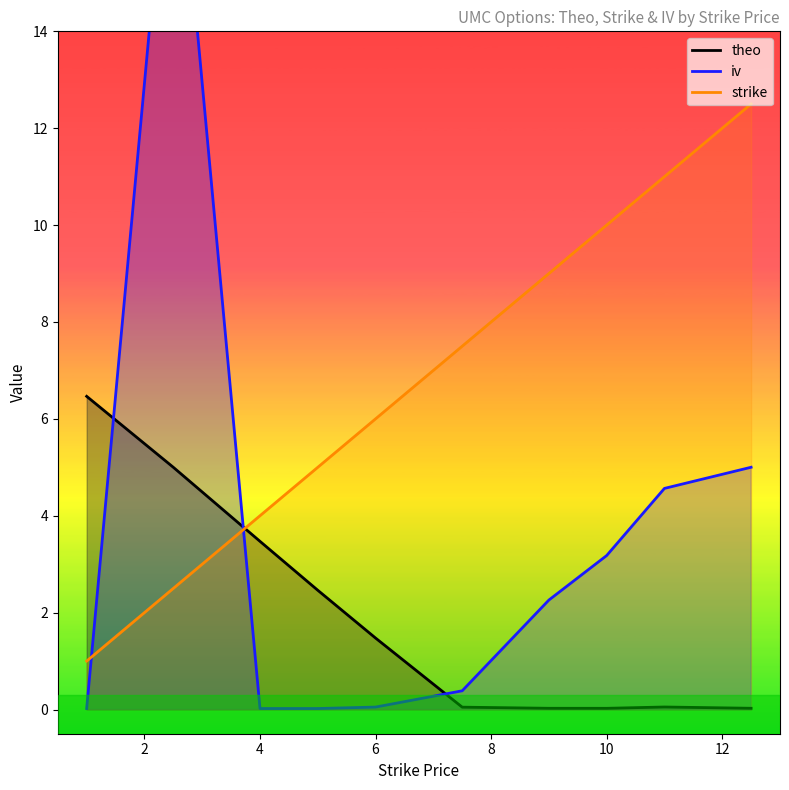

What is the highest value of the strike series?

12.5